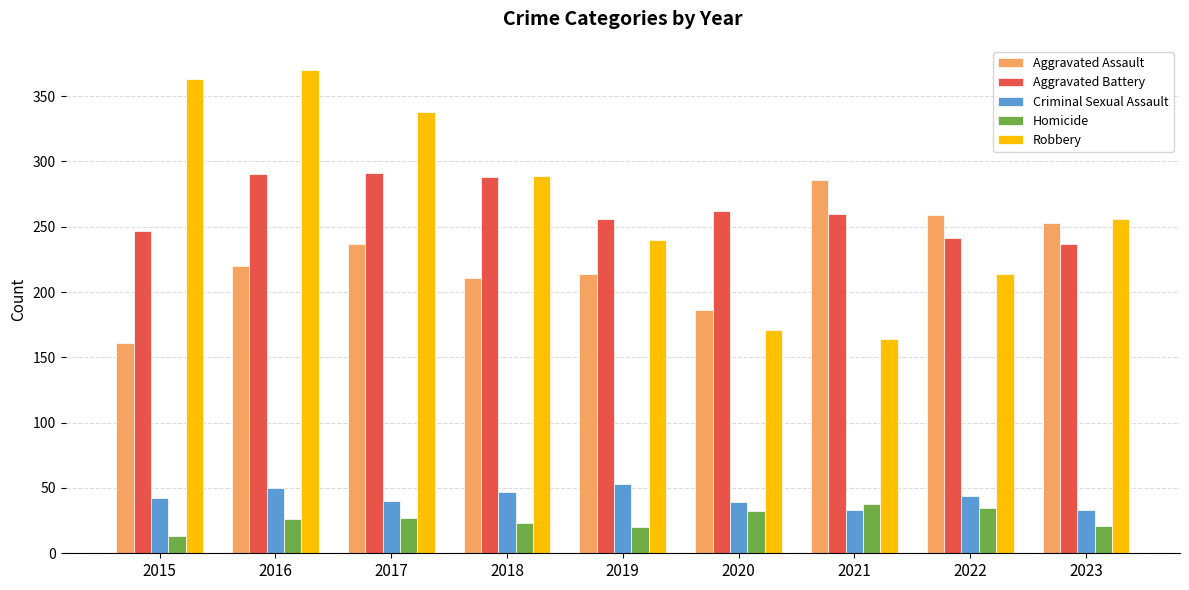

What are all the series names shown in the legend?

Aggravated Assault, Aggravated Battery, Criminal Sexual Assault, Homicide, Robbery